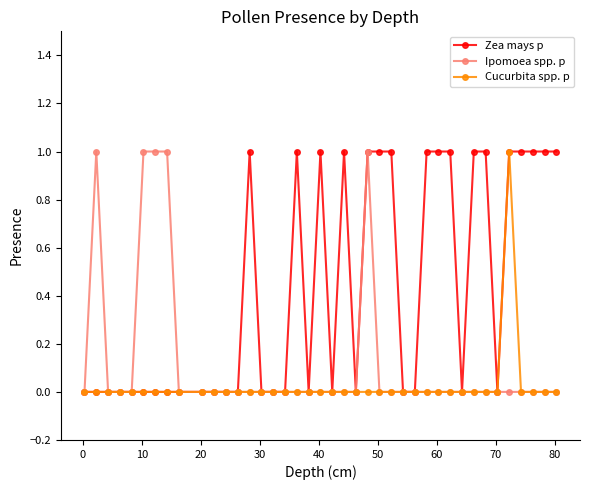

Count the Cucurbita spp. p values in the range 0 to 1.

40